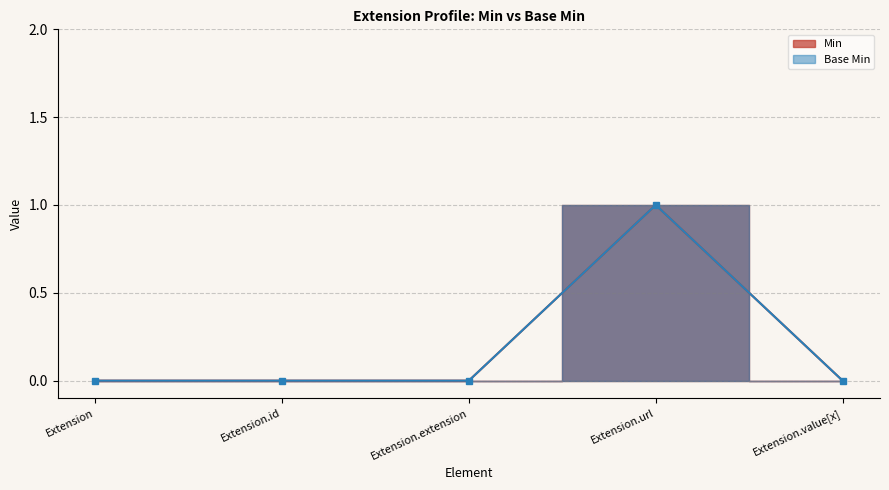

What is the difference between the maximum and minimum values in the Min series?

1